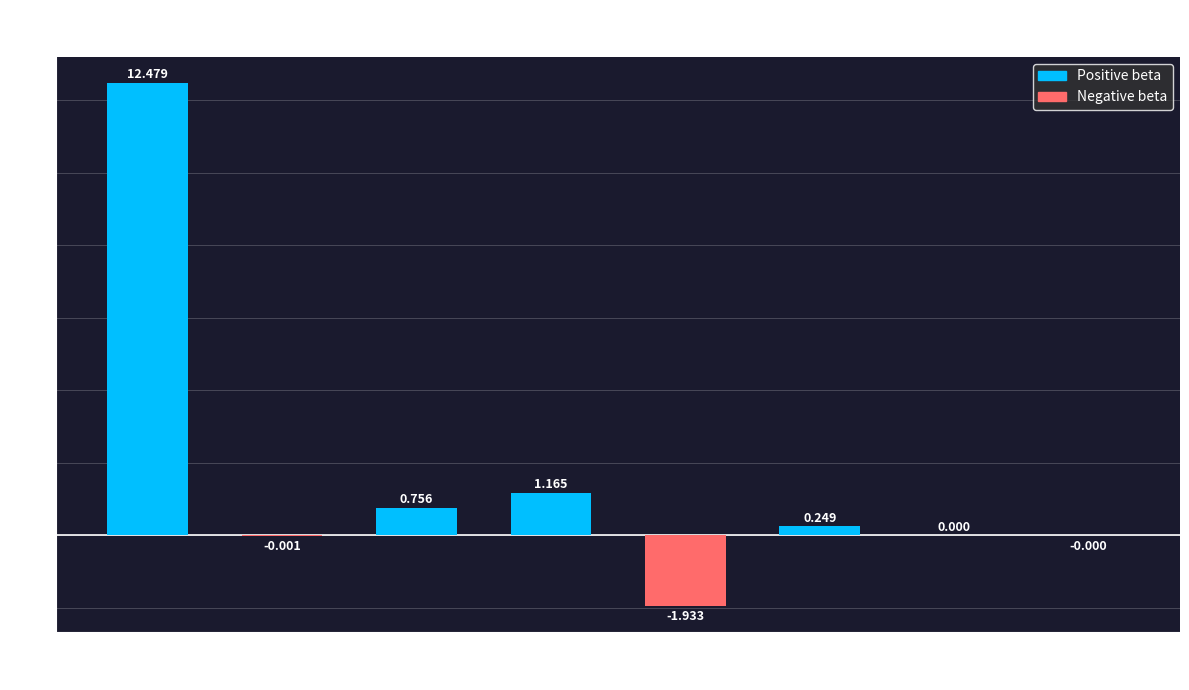

Is it true that the value at media is 0.0?

True